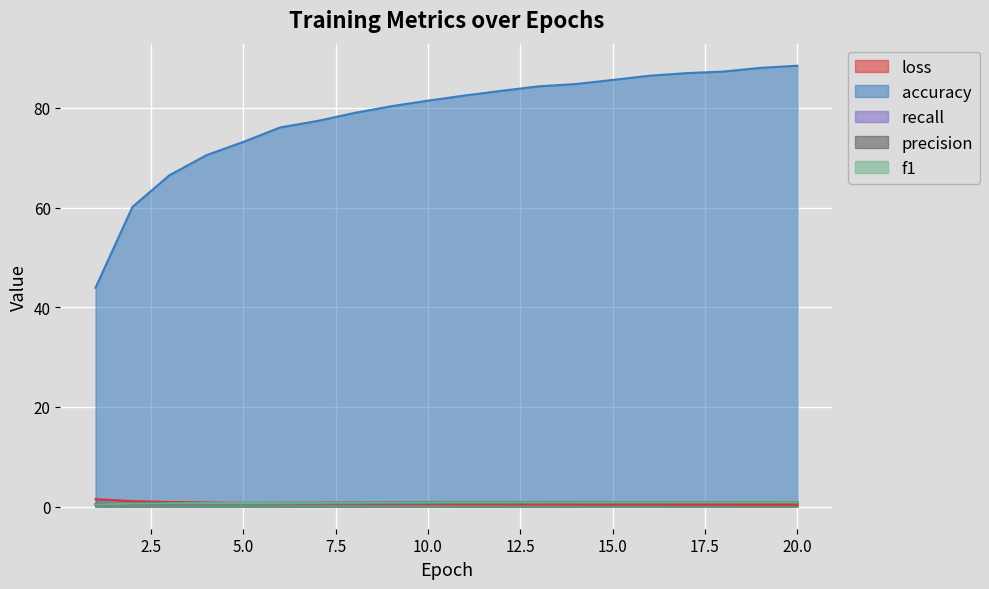

Reading left to right, list all the values displayed in this chart.

loss: 1=1.5	2=1.1	3=0.9	4=0.8	5=0.8	6=0.7	7=0.6	8=0.6	9=0.6	10=0.5	11=0.5	12=0.5	13=0.5	14=0.4	15=0.4	16=0.4	17=0.4	18=0.4	19=0.3	20=0.3
accuracy: 1=43.9	2=60.1	3=66.5	4=70.5	5=73.2	6=76.1	7=77.3	8=79.0	9=80.3	10=81.4	11=82.5	12=83.4	13=84.3	14=84.8	15=85.6	16=86.4	17=87.0	18=87.3	19=88.0	20=88.4
recall: 1=0.4	2=0.6	3=0.7	4=0.7	5=0.7	6=0.8	7=0.8	8=0.8	9=0.8	10=0.8	11=0.8	12=0.8	13=0.8	14=0.8	15=0.9	16=0.9	17=0.9	18=0.9	19=0.9	20=0.9
precision: 1=0.4	2=0.6	3=0.7	4=0.7	5=0.7	6=0.8	7=0.8	8=0.8	9=0.8	10=0.8	11=0.8	12=0.8	13=0.8	14=0.8	15=0.9	16=0.9	17=0.9	18=0.9	19=0.9	20=0.9
f1: 1=0.4	2=0.6	3=0.7	4=0.7	5=0.7	6=0.8	7=0.8	8=0.8	9=0.8	10=0.8	11=0.8	12=0.8	13=0.8	14=0.8	15=0.9	16=0.9	17=0.9	18=0.9	19=0.9	20=0.9